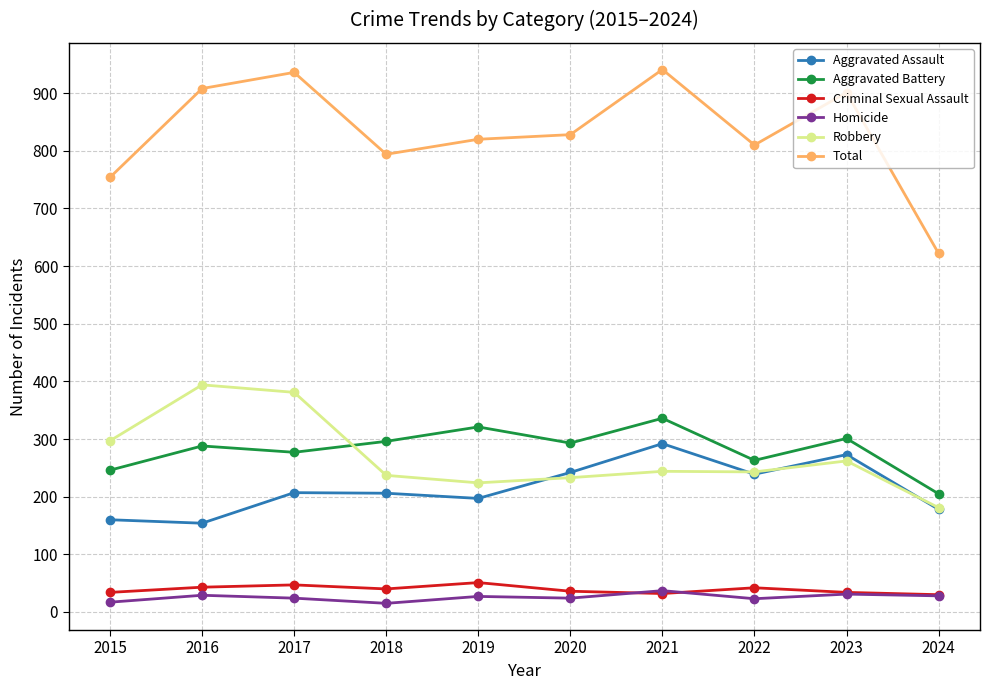

What is the average value of the Aggravated Battery series?

283